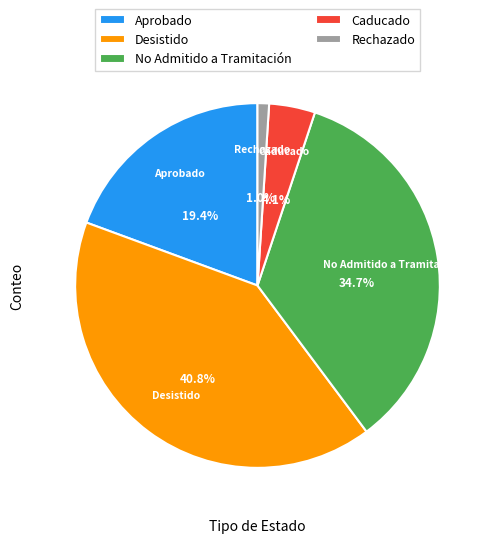

Between Aprobado and Caducado, which is larger?

Aprobado